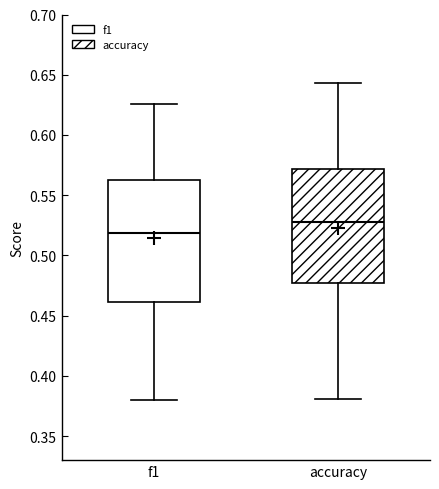

Reading left to right, transcribe this box plot: for each box, give where its median line is, the range the box spans, and where its two whiskers end, as read against the y-axis. The values are not printed on the chart, so give them approximately, as read against the axis.

f1: median 0.520, box 0.460 to 0.565, whiskers 0.380 to 0.625
accuracy: median 0.530, box 0.475 to 0.570, whiskers 0.380 to 0.645